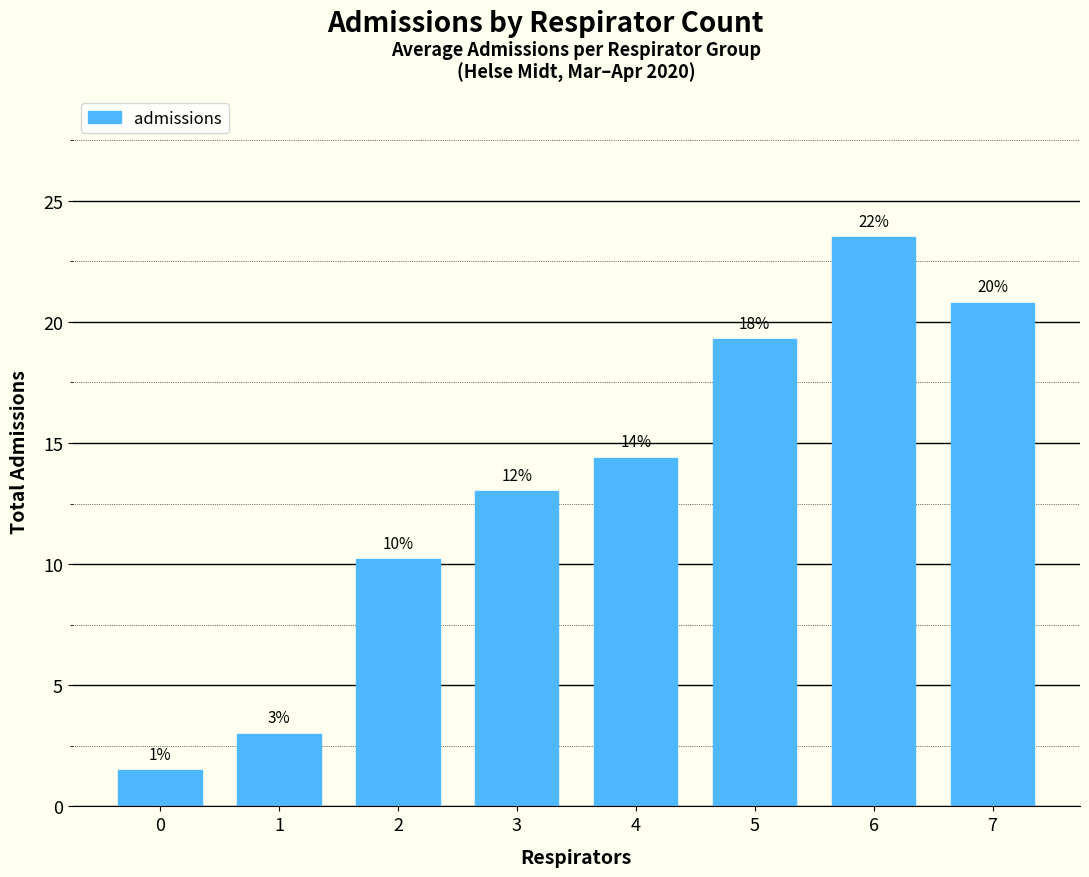

At which label does the data first exceed 14?

4